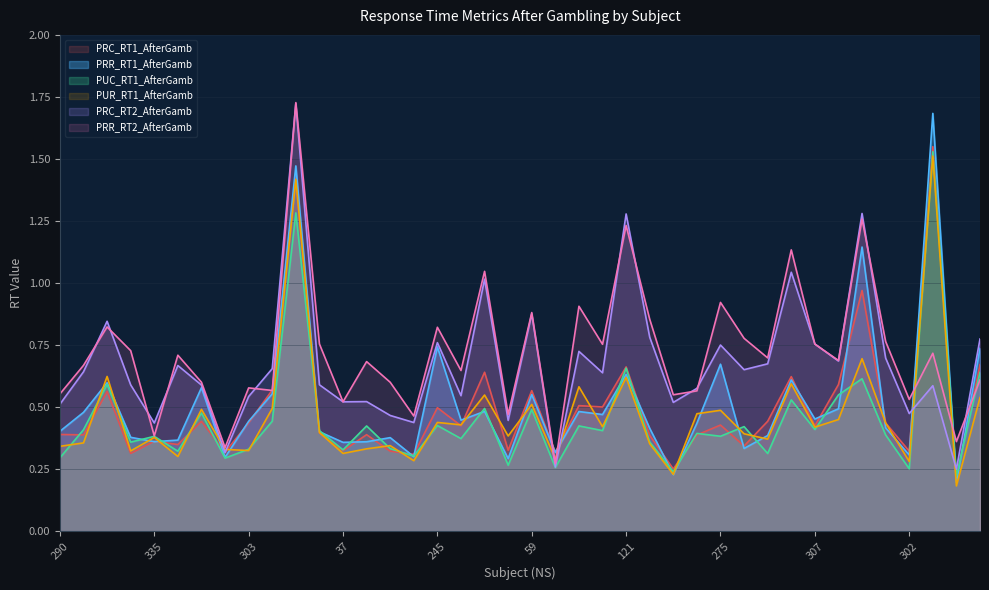

At which category does the chart reach its peak across all series?

81